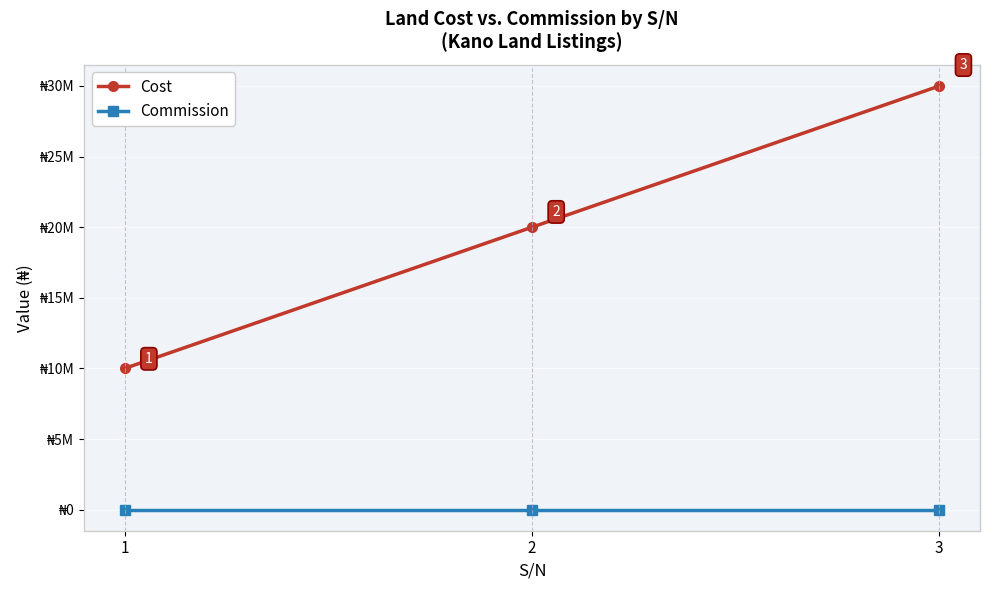

What is the smallest value displayed?

10000